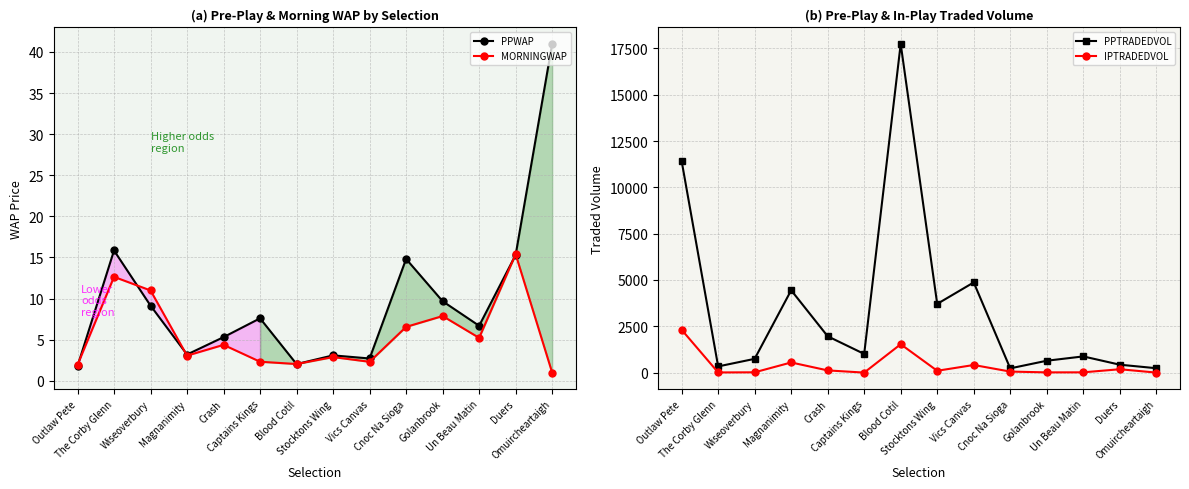

Which series has the largest total across all categories?

PPTRADEDVOL